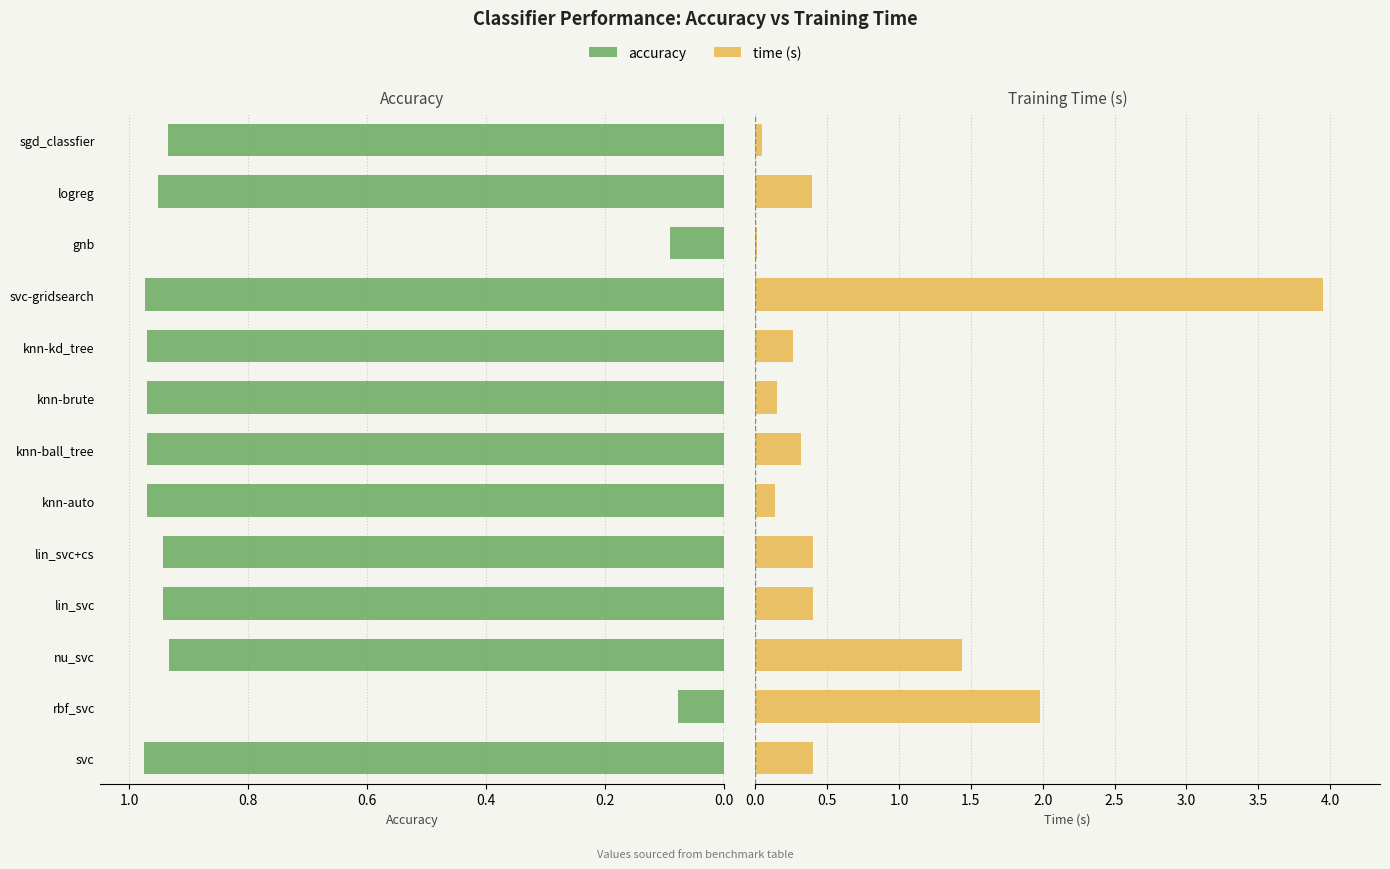

Which series has the largest total across all categories?

accuracy